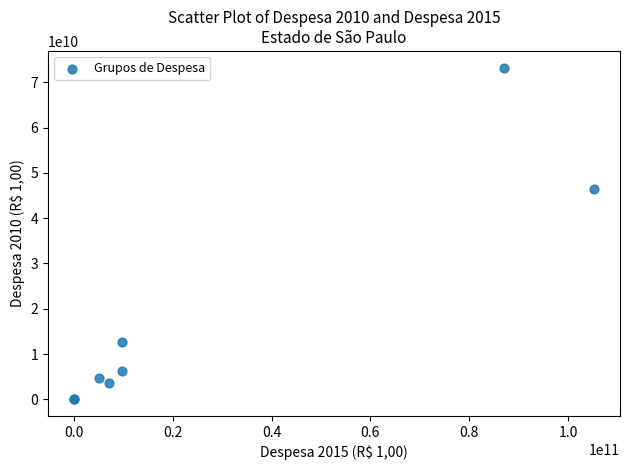

What Y value in the scatter plot is closest to 36645758841?

46542501422.7